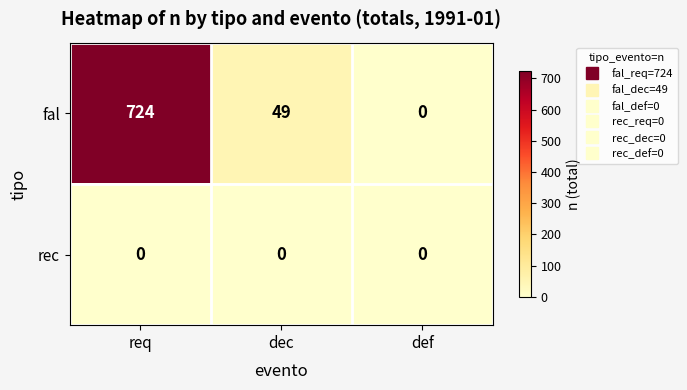

At which category is the sum across all series the highest?

req